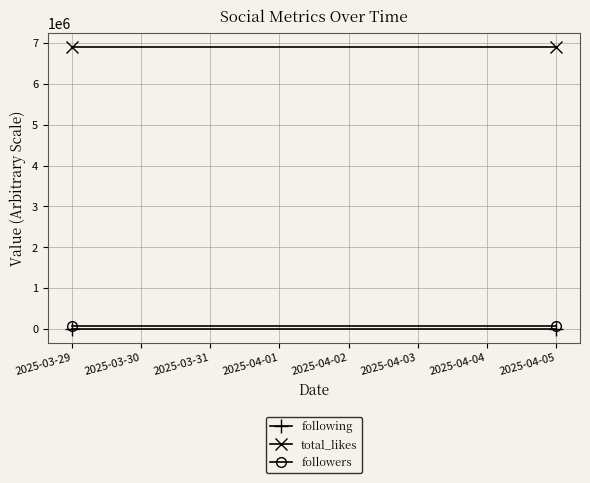

What is the value of the total_likes point at the 2nd from the left?

6900000